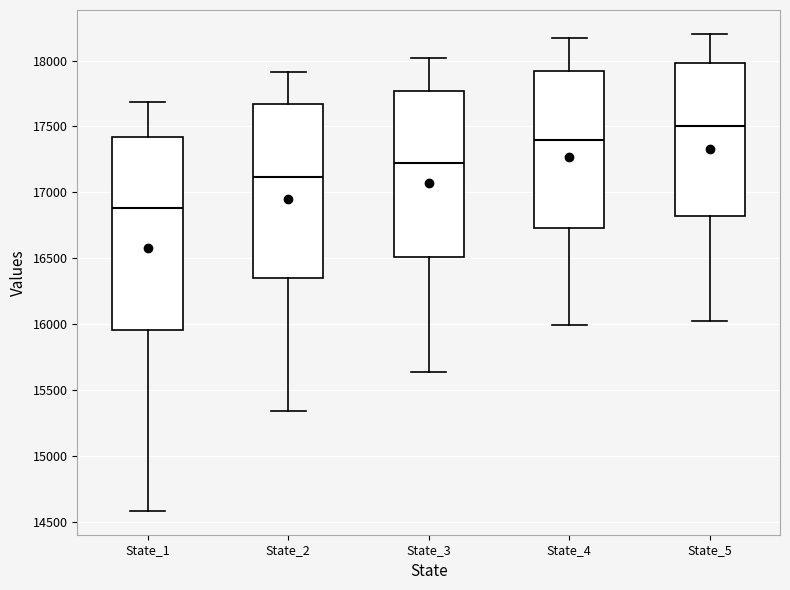

Reading left to right, transcribe this box plot: for each box, give where its median line is, the range the box spans, and where its two whiskers end, as read against the y-axis. The values are not printed on the chart, so give them approximately, as read against the axis.

State_1: median 16900, box 15950 to 17400, whiskers 14600 to 17700
State_2: median 17100, box 16350 to 17650, whiskers 15350 to 17900
State_3: median 17200, box 16500 to 17750, whiskers 15650 to 18000
State_4: median 17400, box 16750 to 17900, whiskers 16000 to 18150
State_5: median 17500, box 16800 to 18000, whiskers 16000 to 18200